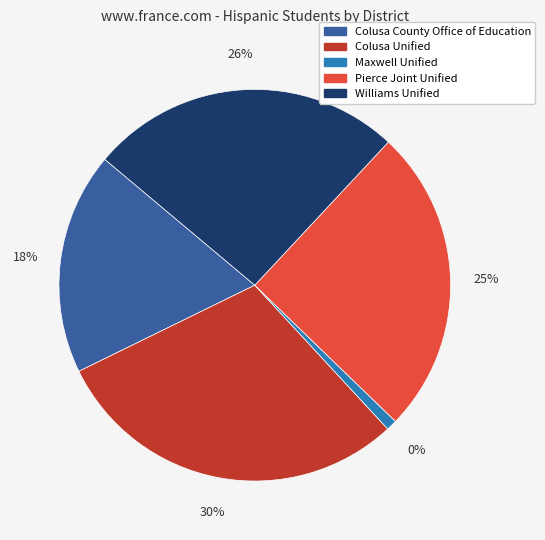

Is it true that Colusa Unified is 15% of the pie?

False